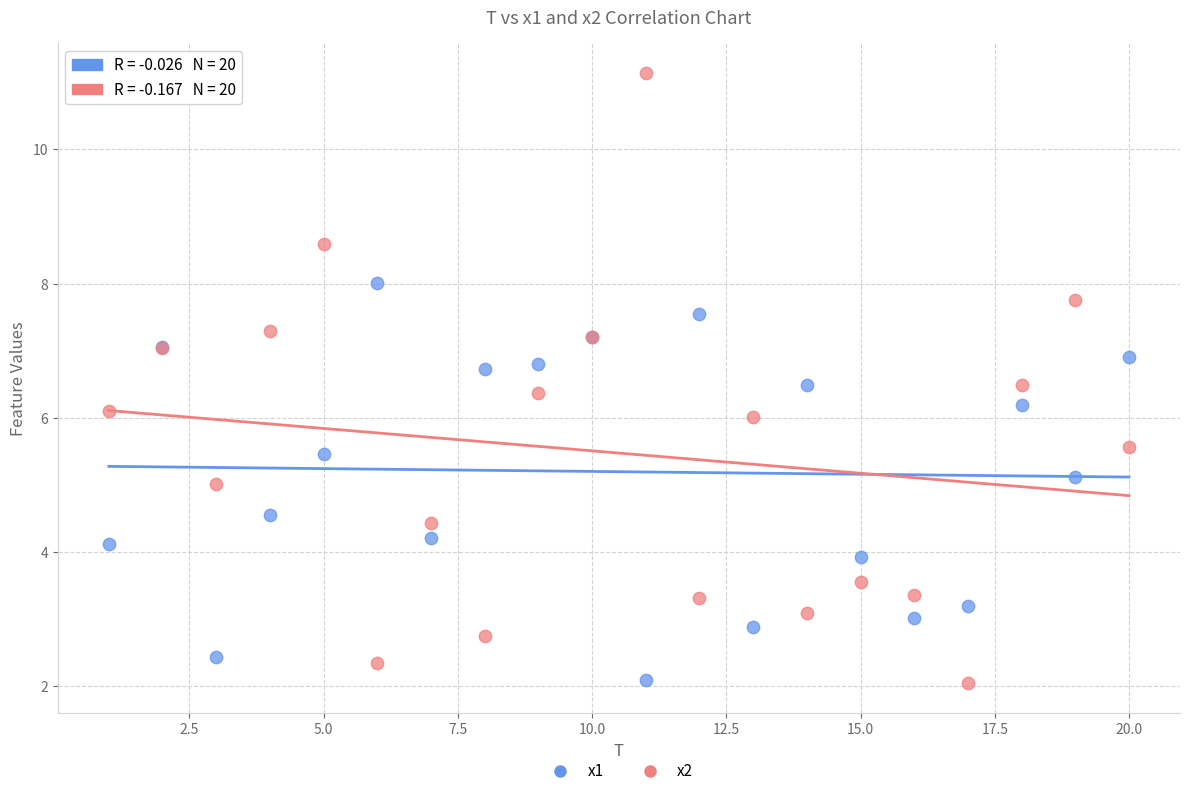

What are all the series names shown in the legend?

x1, x2